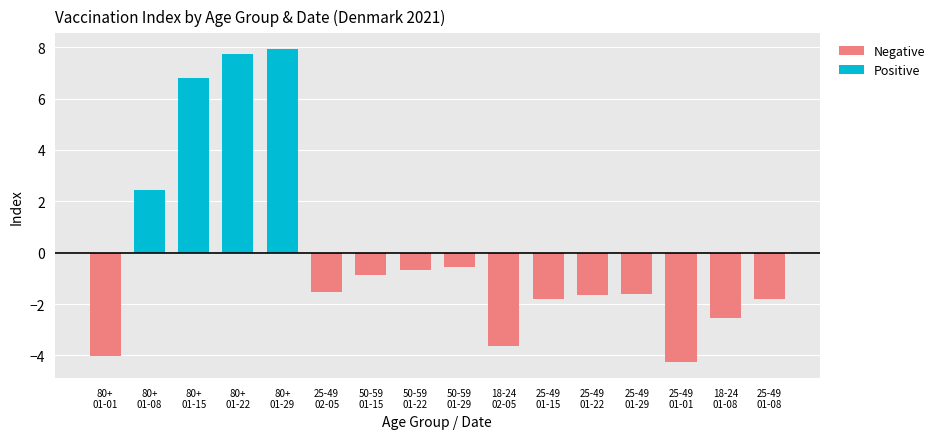

What is the difference between the maximum and second lowest values?

11.9